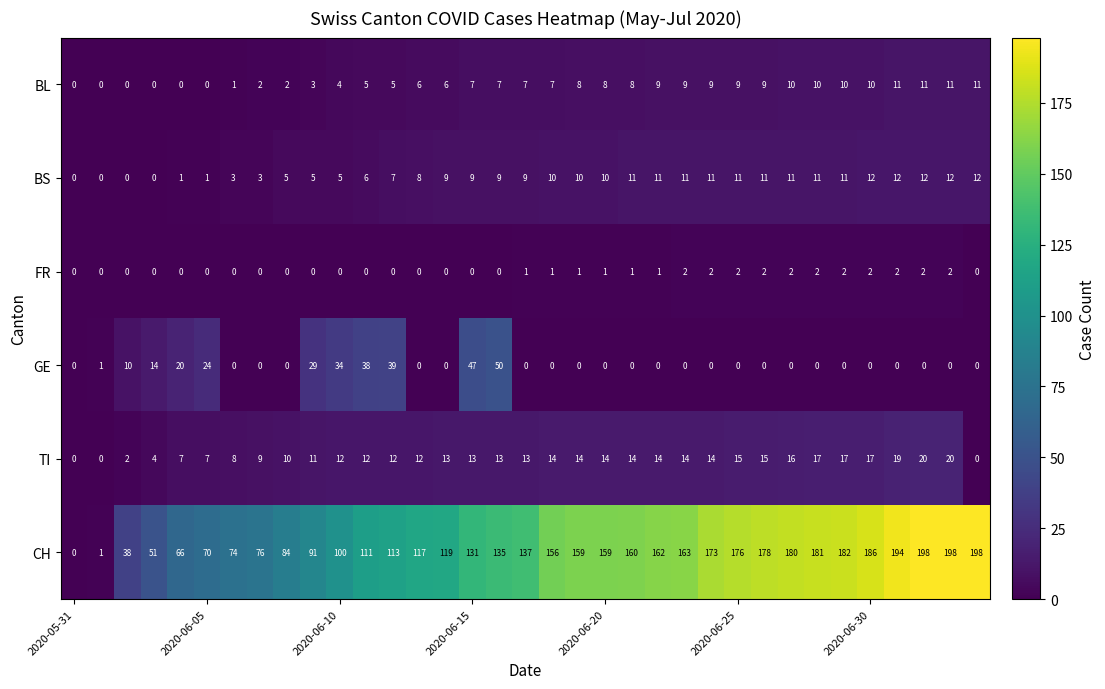

List the series in order of their peak value, highest first.

CH, GE, TI, BS, BL, FR